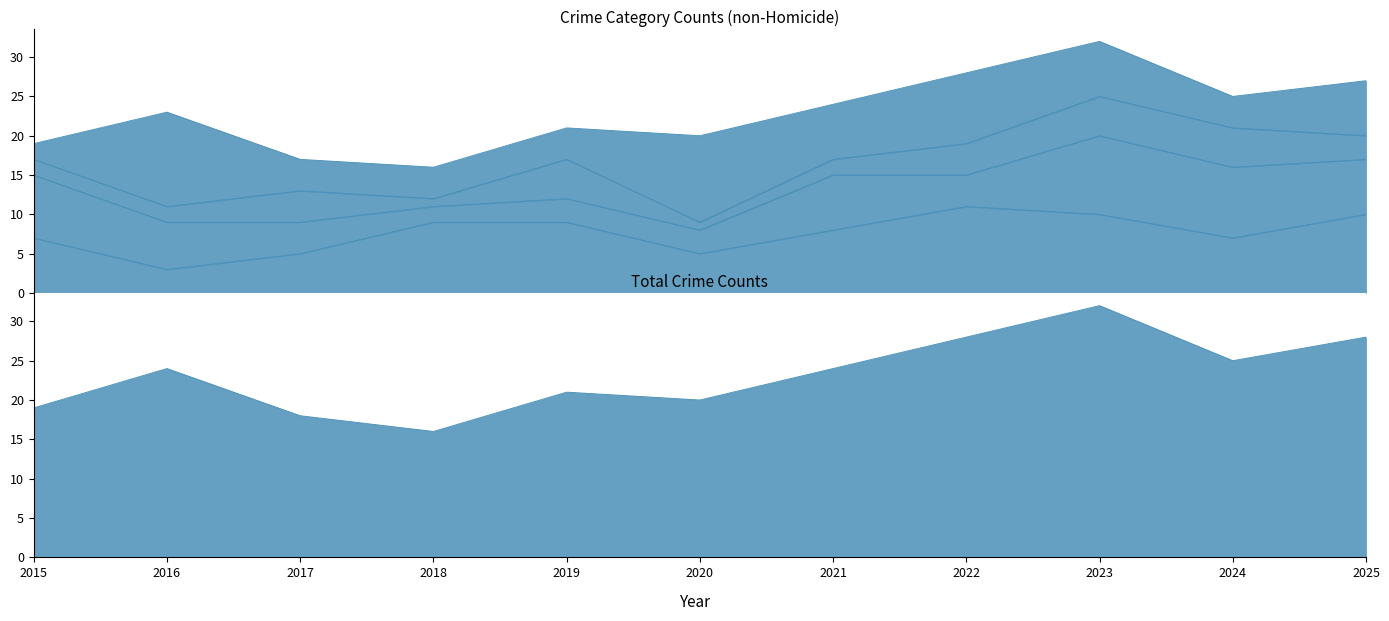

What are all the series names shown in the legend?

Aggravated Assault, Aggravated Battery, Criminal Sexual Assault, Robbery, Total